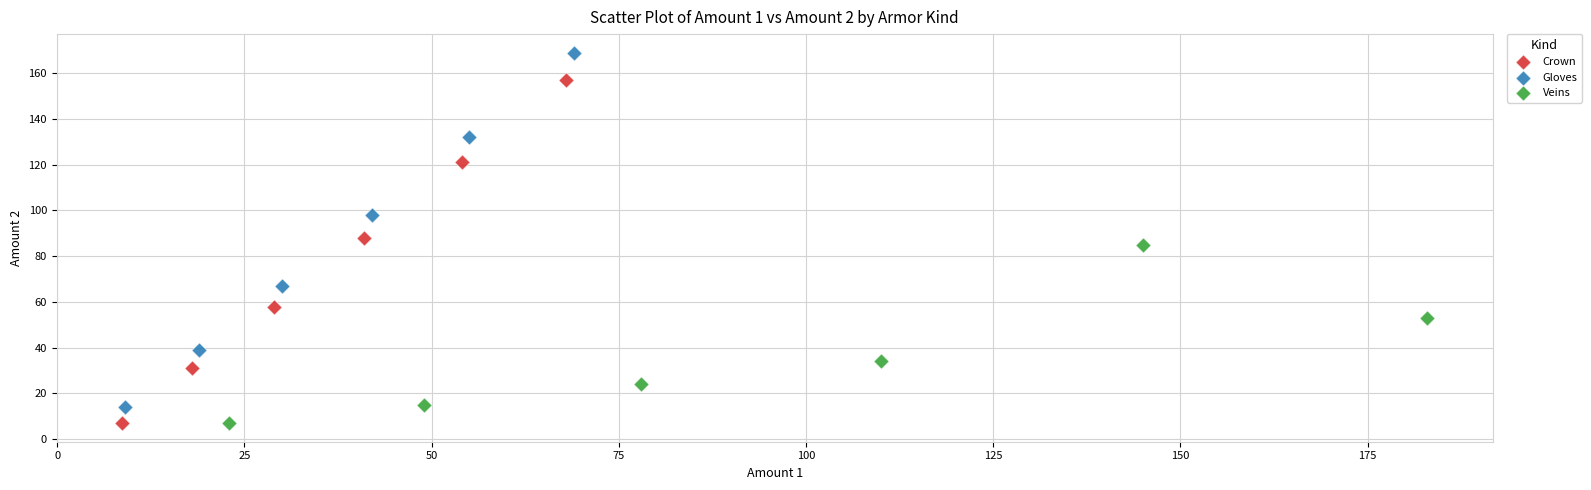

Which series reaches the maximum Y coordinate?

Gloves